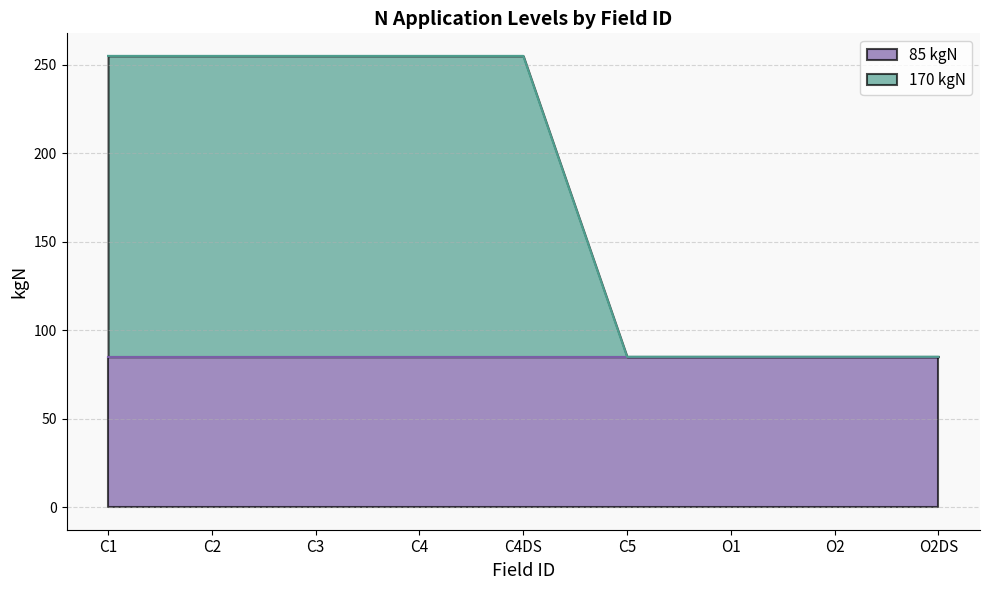

Reading left to right, list all the values displayed in this chart.

C1=255	C2=255	C3=255	C4=255	C4DS=255	C5=85	O1=85	O2=85	O2DS=85